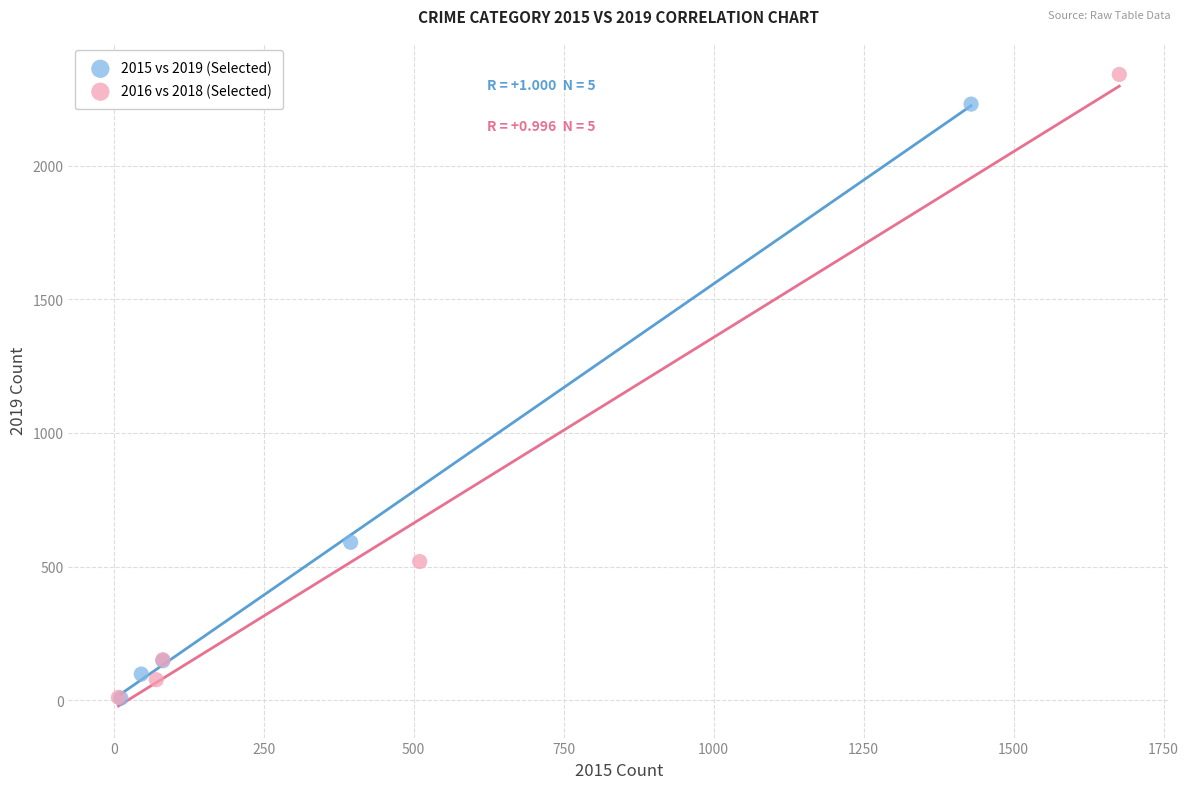

Which series has the largest Y range (max minus min)?

2016 vs 2018 (Selected)